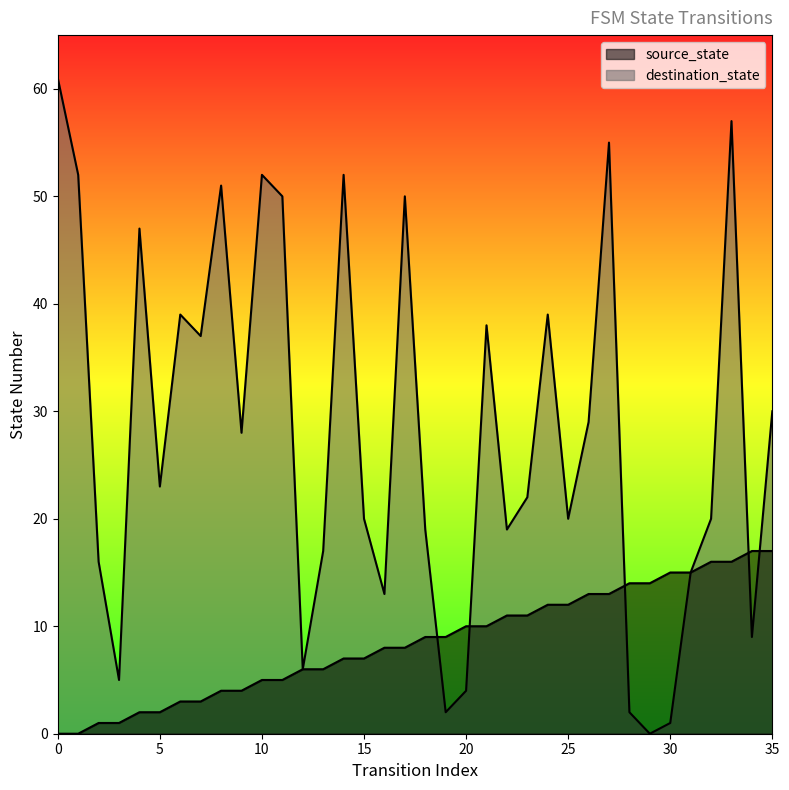

The value of destination_state at 0 is 14. True or false?

False